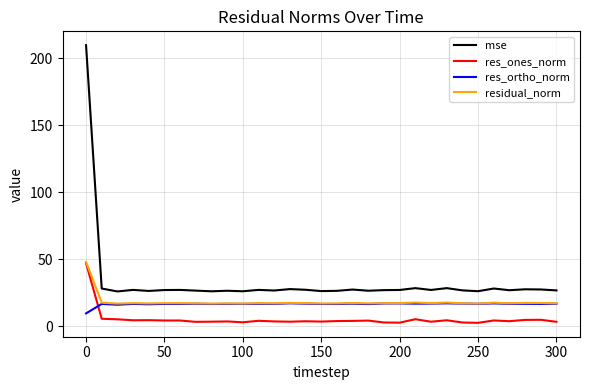

What is the average value of the res_ortho_norm series?

16.5